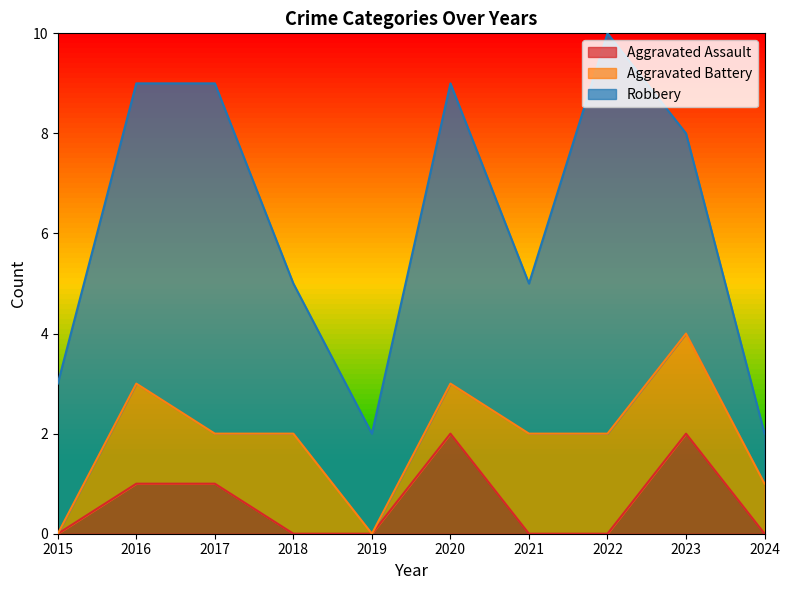

What is the highest value of the Robbery series?

8